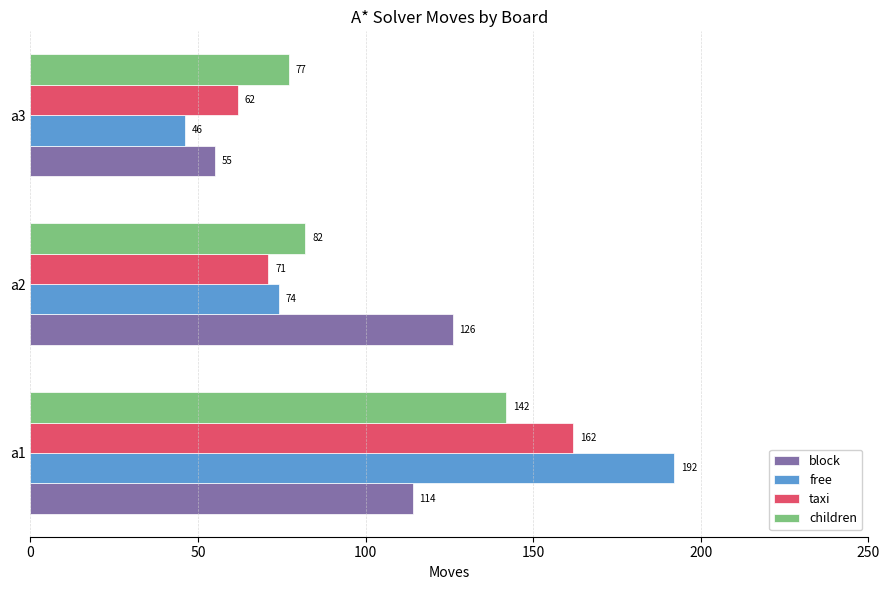

Count the block values in the range 55 to 126.

3